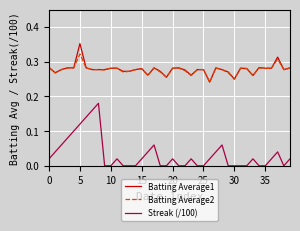

How many Streak (/100) values are between 0 and 1?

40